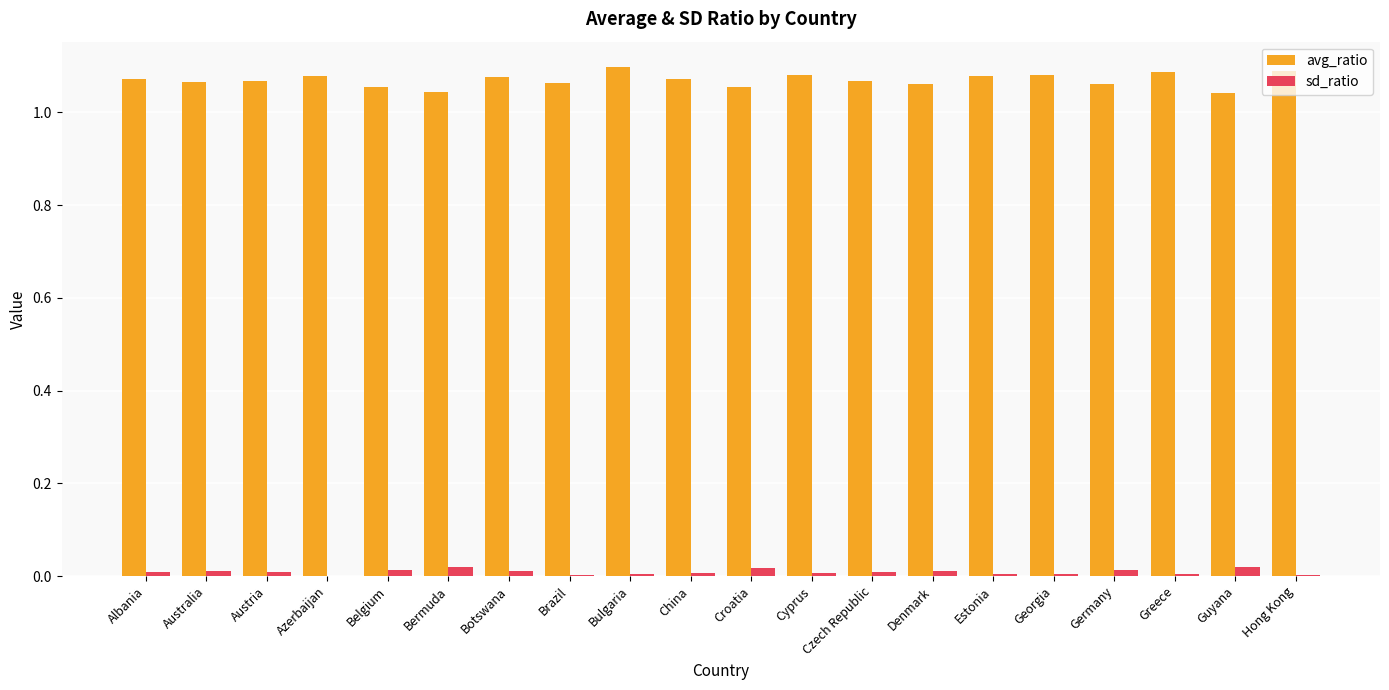

True or false: avg_ratio has a value of 1.5 at Brazil.

False